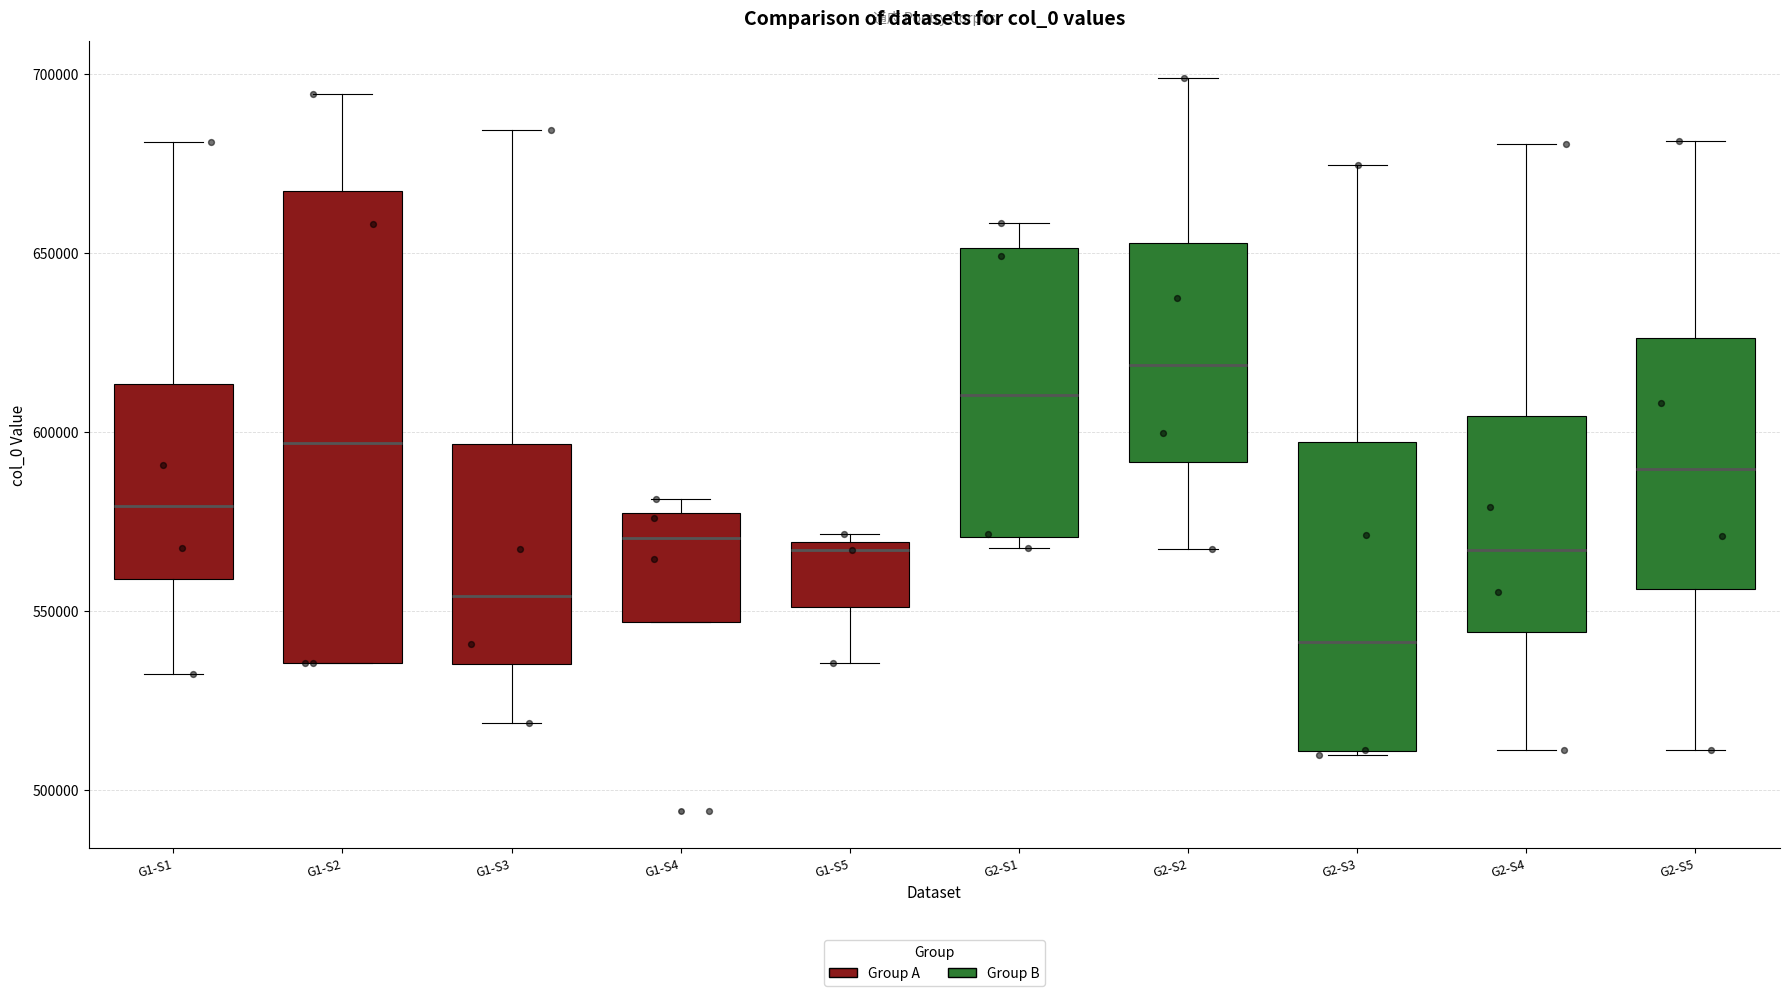

Where does the upper whisker of the box for G1-S2 end on the y-axis? The values are not printed on the chart, so give them approximately, as read against the axis.

695000